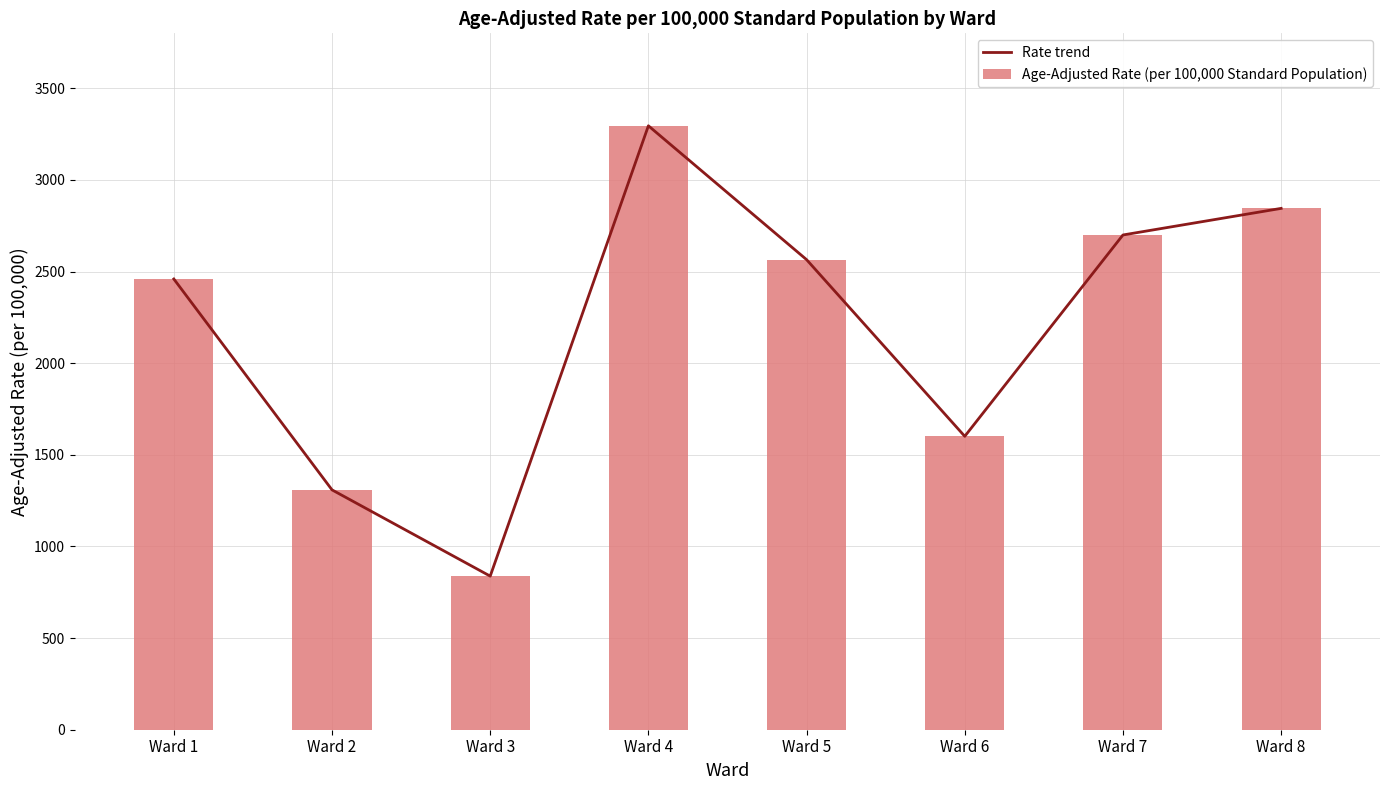

Which series has the largest range (max minus min)?

Rate trend